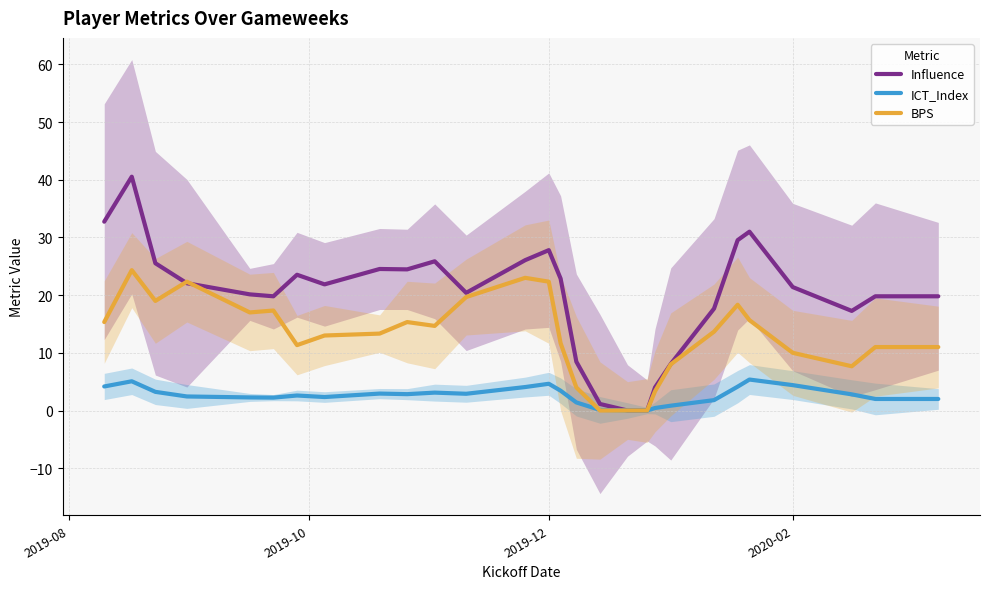

What are all the series names shown in the legend?

Influence, ICT_Index, BPS